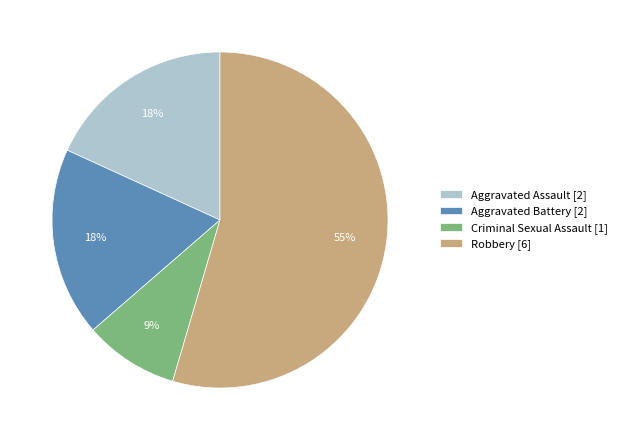

What is the majority slice?

Robbery